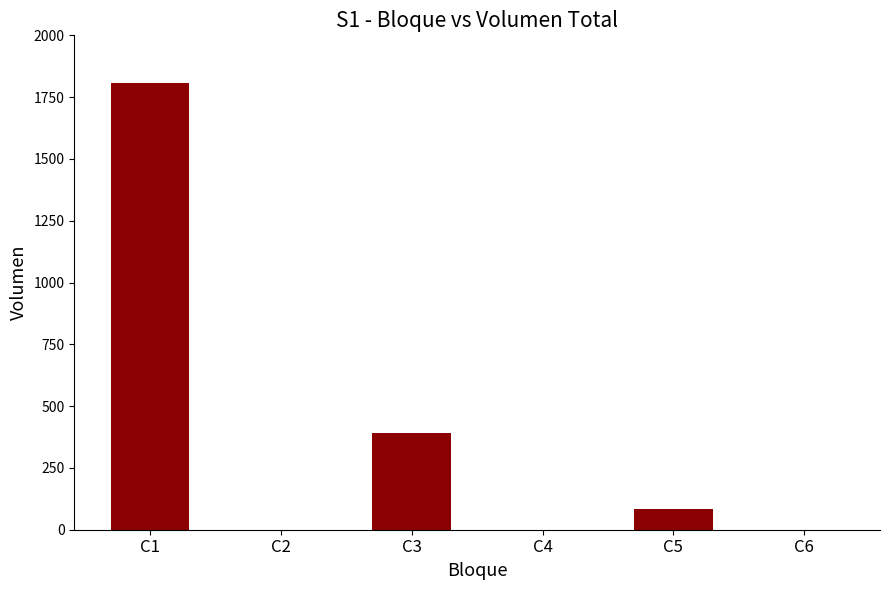

Reading right to left, list all the values displayed in this chart.

0	84	0	392	0	1806